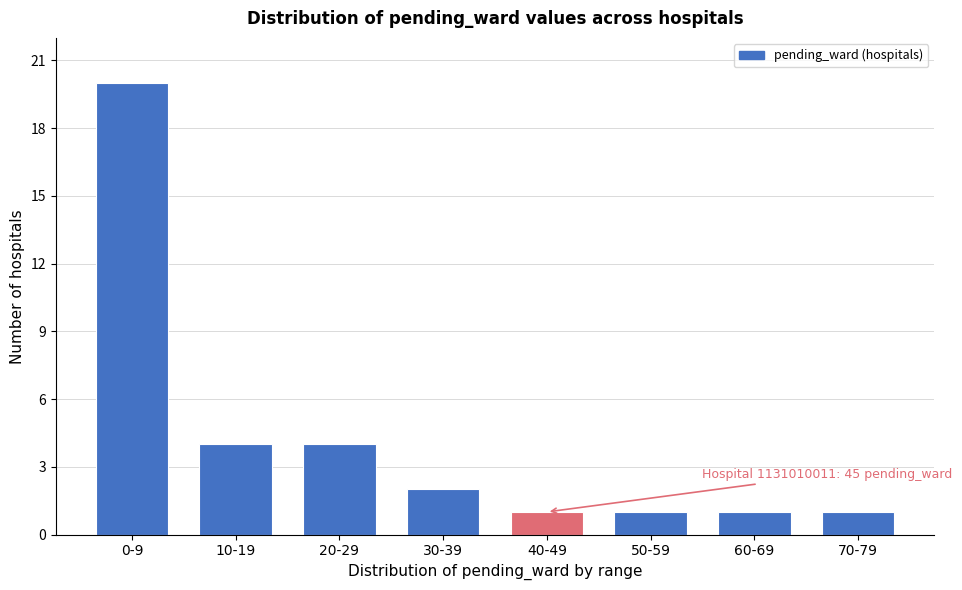

Reading left to right, extract all data points from this chart.

0-9=20	10-19=4	20-29=4	30-39=2	40-49=1	50-59=1	60-69=1	70-79=1